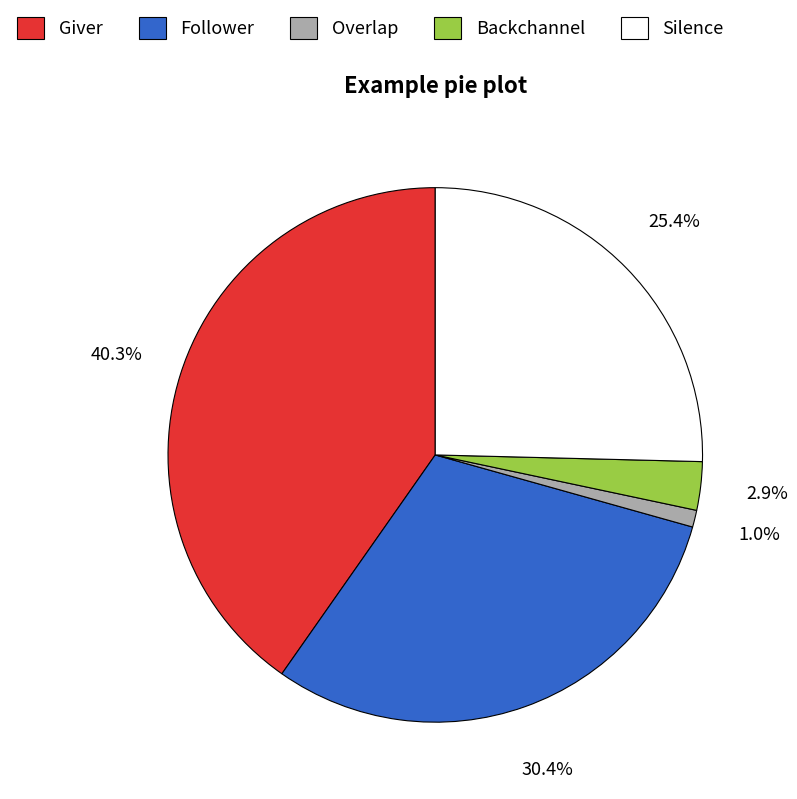

How many slices are in this pie chart?

5